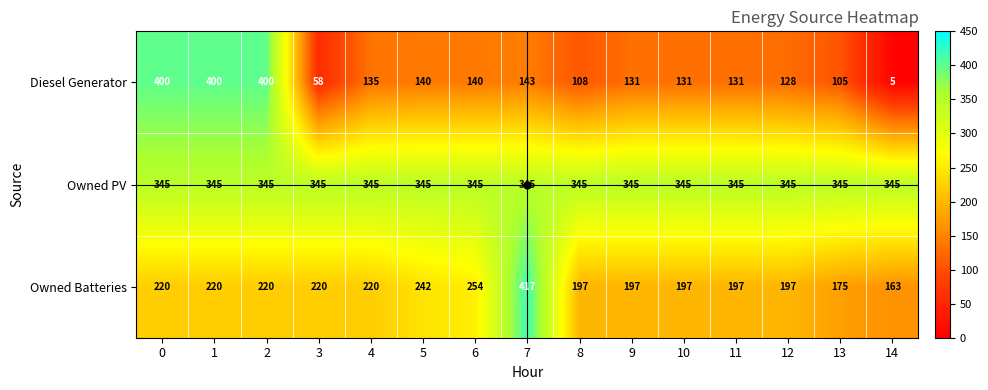

What is the spread (max minus min) of values at 4?

210